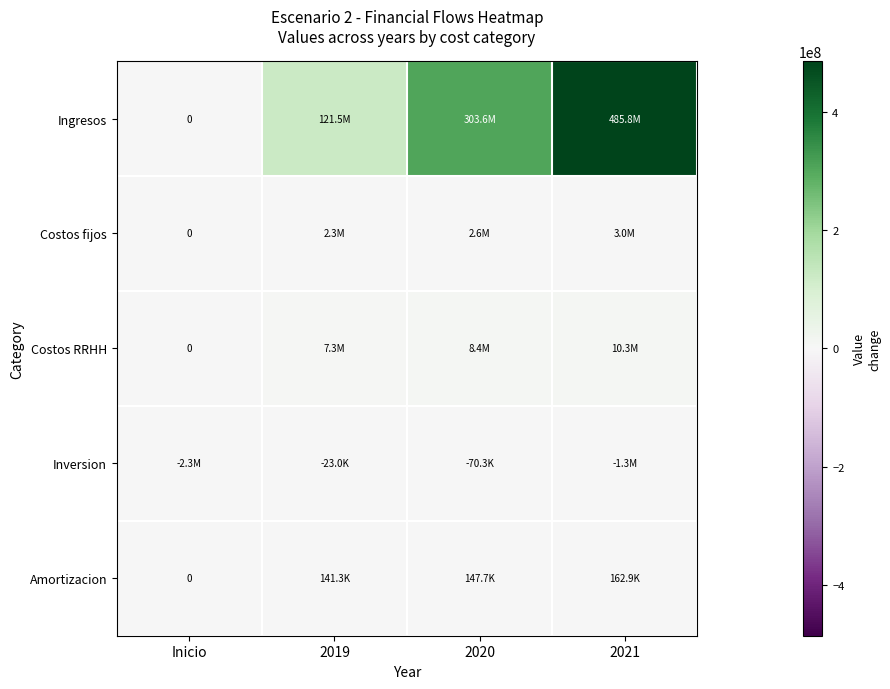

What is the average value of the Amortizacion series?

112955.6